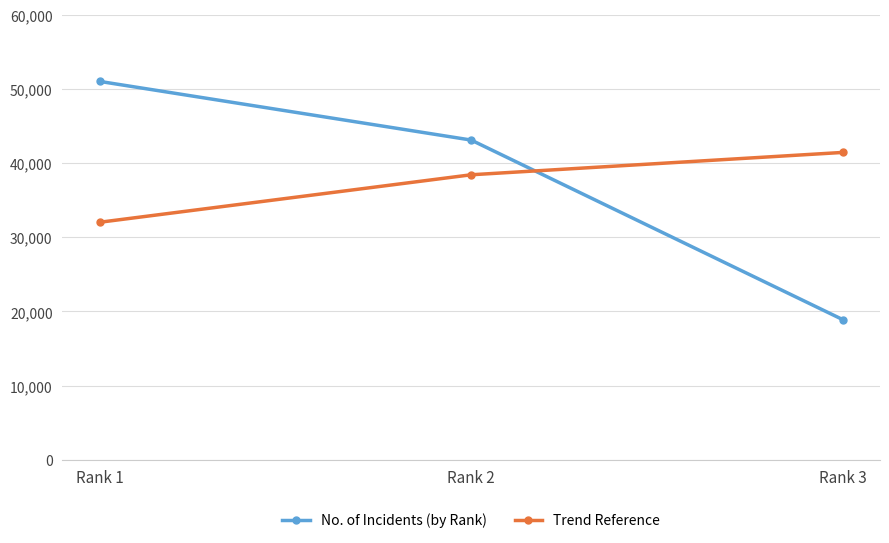

What is the spread (max minus min) of values at Rank 3?

22537.3